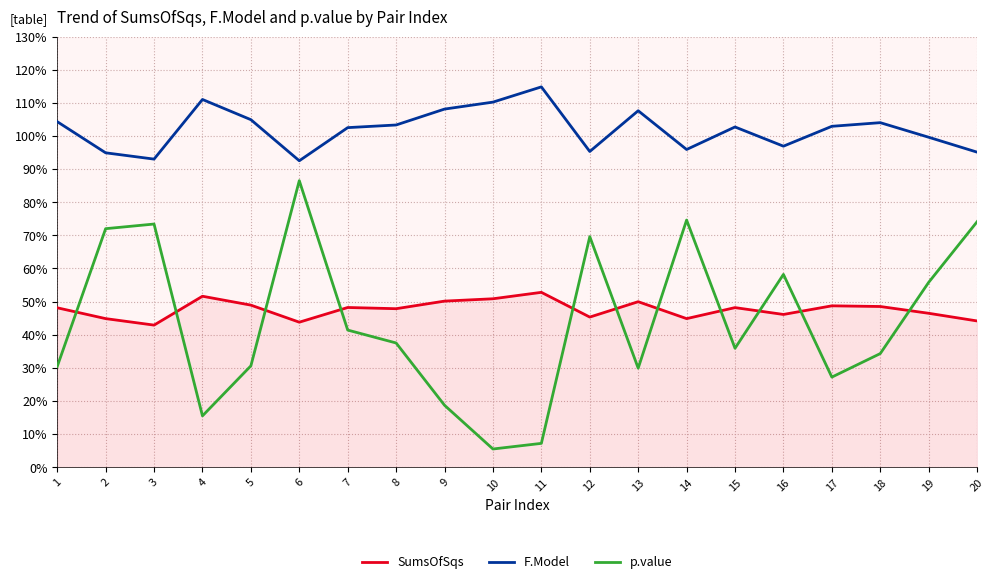

Which series has the largest total across all categories?

F.Model